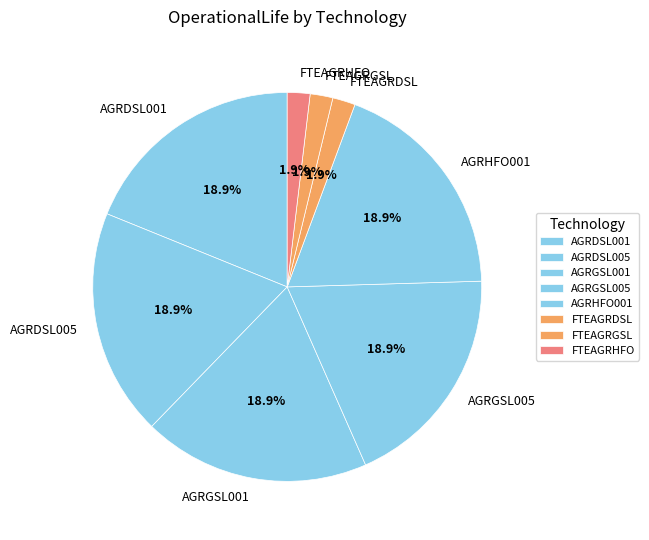

Count the number of slices in the pie.

8